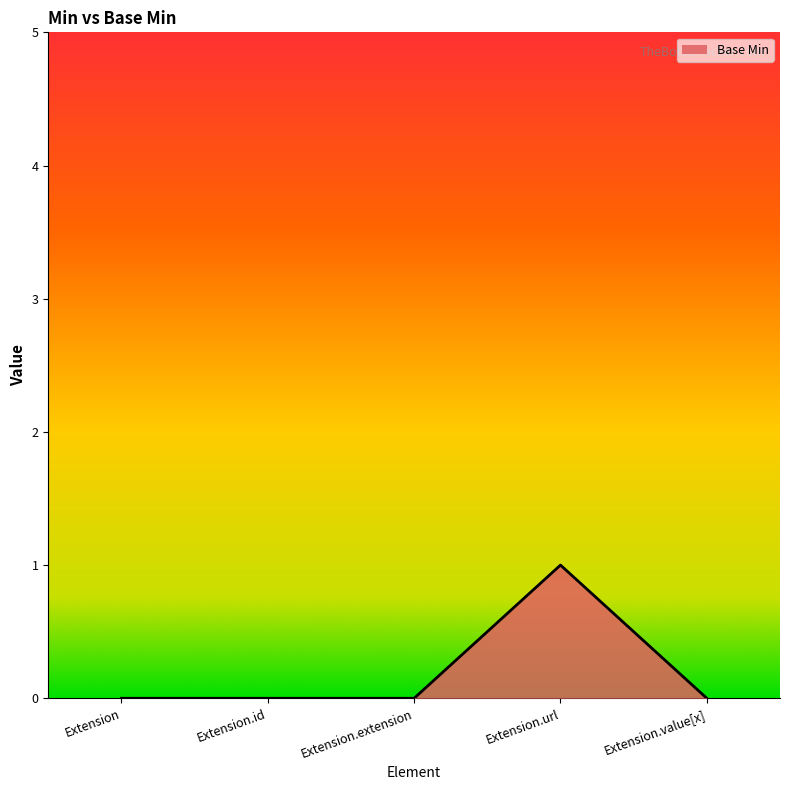

True or false: there are more than 2 points higher than both neighbors.

False